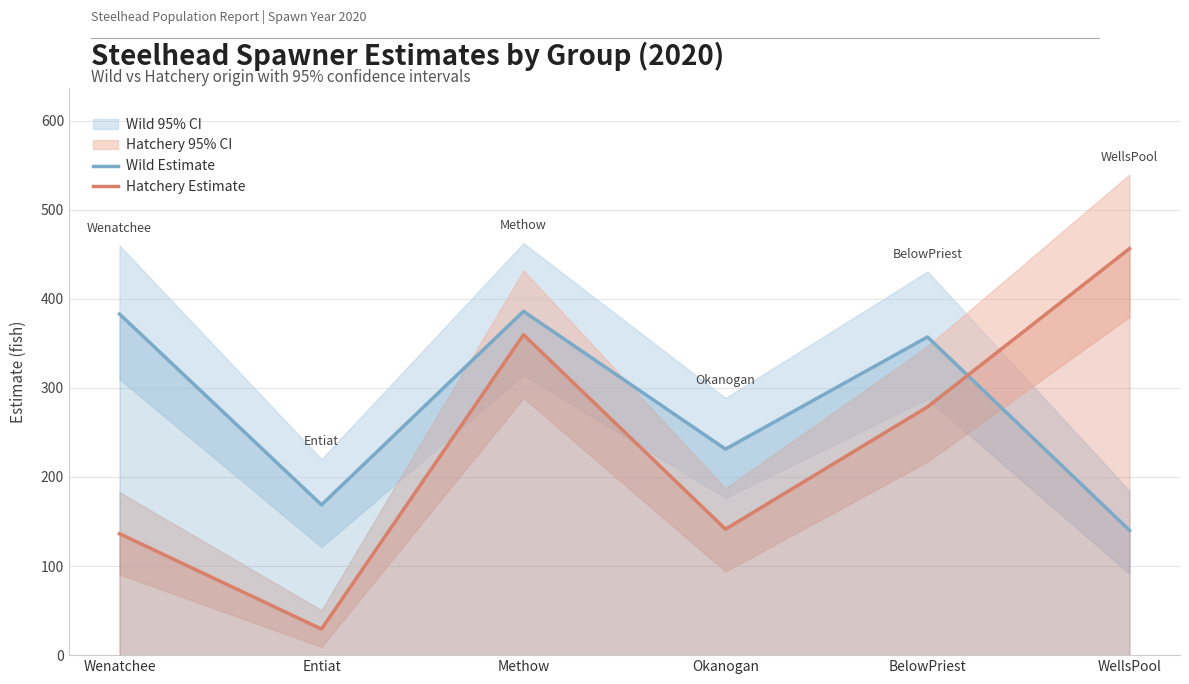

Is the value of Wild Estimate at Methow greater than the value of Hatchery Estimate at Methow?

Yes